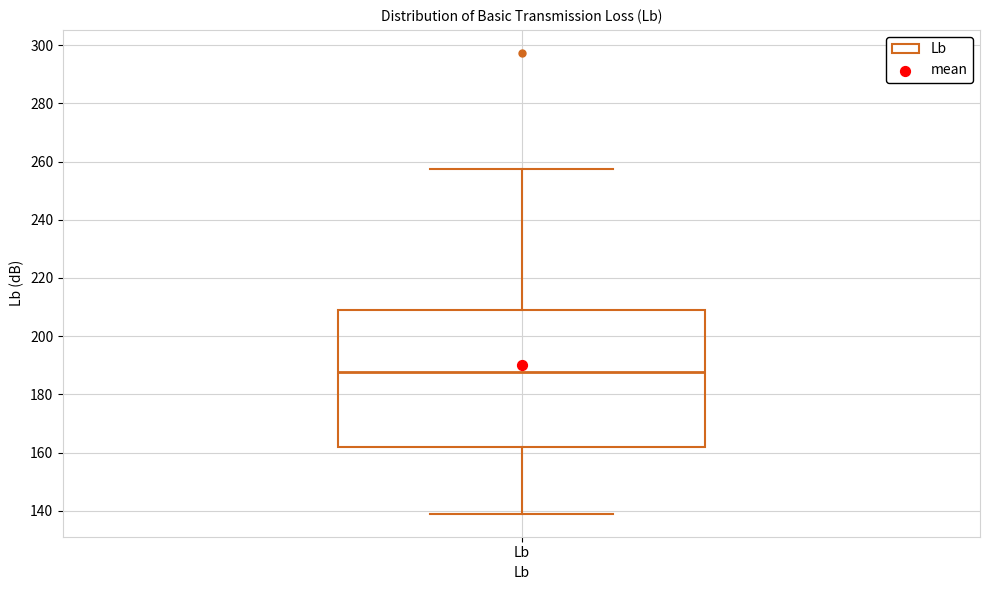

Where does the lower whisker of the box for Lb end on the y-axis? The values are not printed on the chart, so give them approximately, as read against the axis.

140